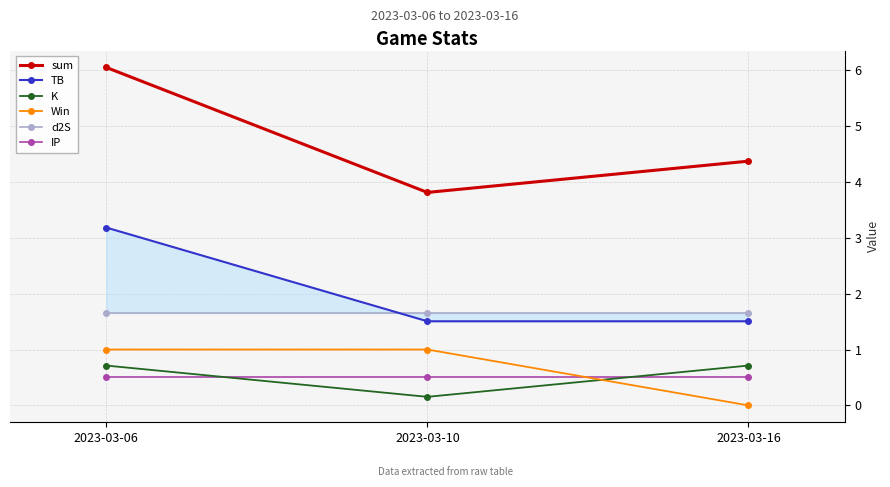

Reading right to left, what are all the values shown in this chart?

sum: 4.4	3.8	6.0
TB: 1.5	1.5	3.2
K: 0.7	0.2	0.7
Win: 0.0	1.0	1.0
d2S: 1.7	1.7	1.7
IP: 0.5	0.5	0.5